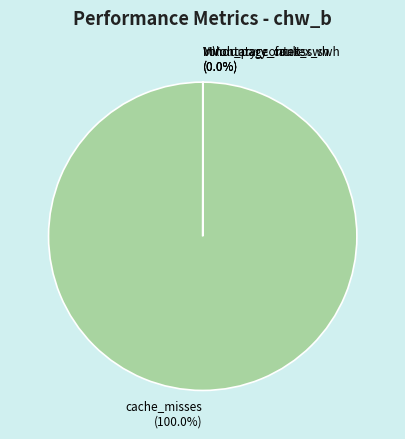

To the nearest percent, what is the difference between the largest and smallest slice percentages?

100%